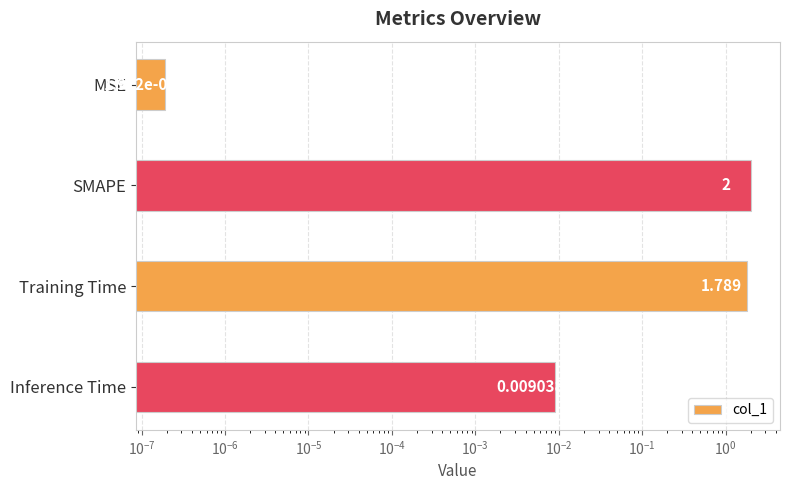

How many values exceed 1?

2